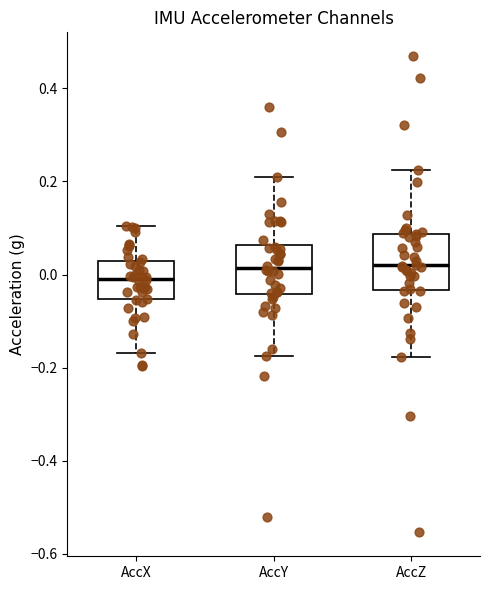

Reading left to right, transcribe this box plot: for each box, give where its median line is, the range the box spans, and where its two whiskers end, as read against the y-axis. The values are not printed on the chart, so give them approximately, as read against the axis.

AccX: median 0.00, box -0.06 to 0.02, whiskers -0.16 to 0.10
AccY: median 0.02, box -0.04 to 0.06, whiskers -0.18 to 0.20
AccZ: median 0.02, box -0.04 to 0.08, whiskers -0.18 to 0.22